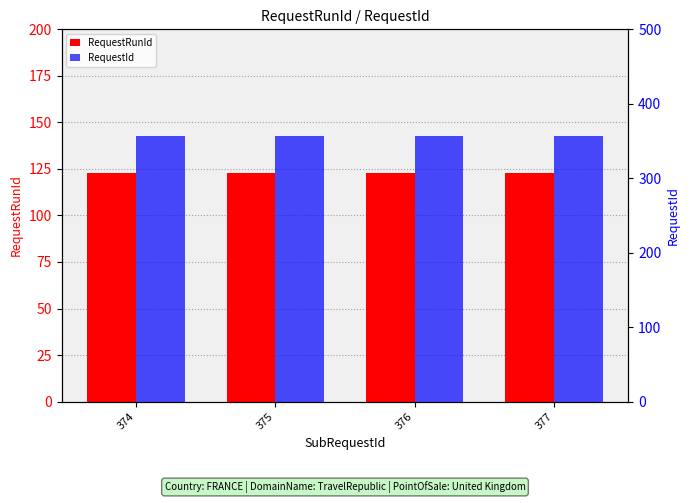

Which series has the widest spread of values?

RequestRunId